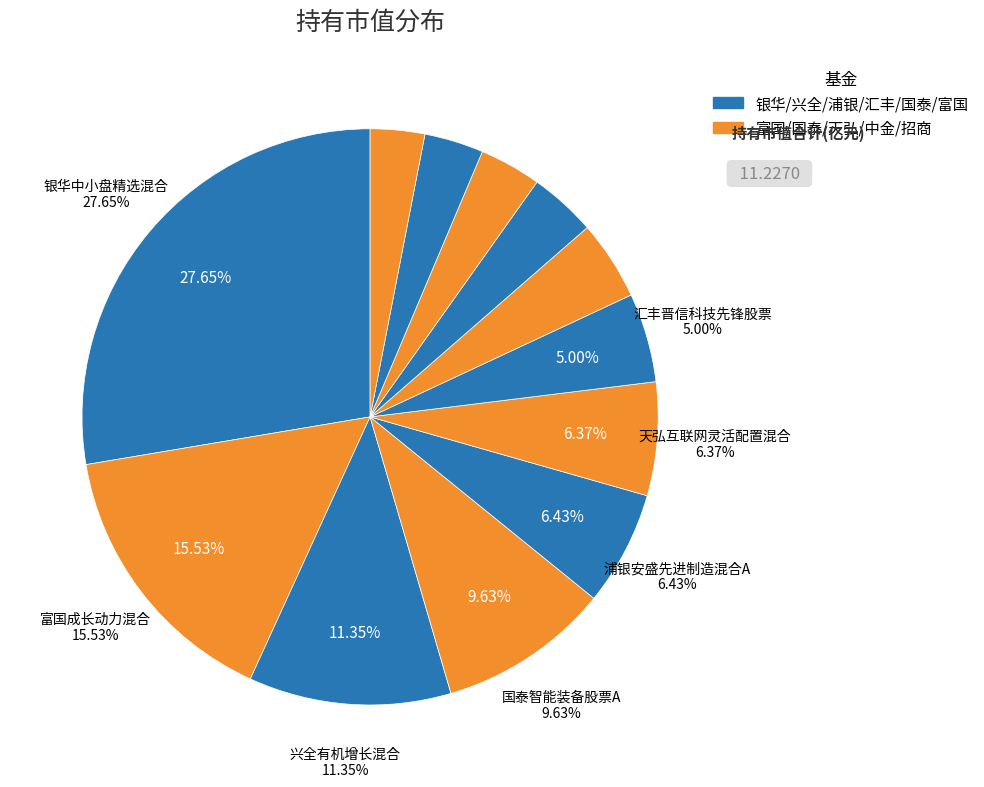

Count the number of slices in the pie.

12